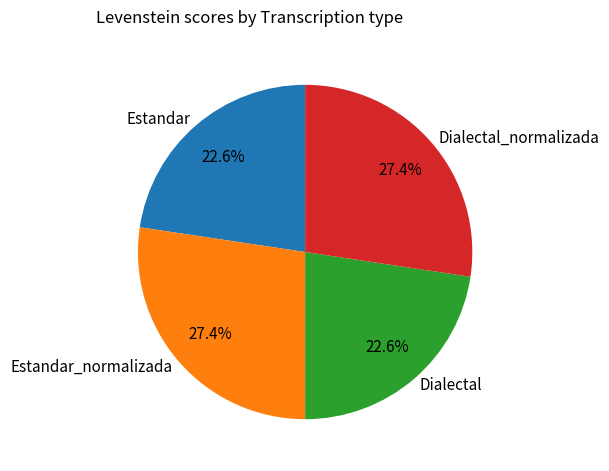

To the nearest percent, what is the average slice percentage?

25%